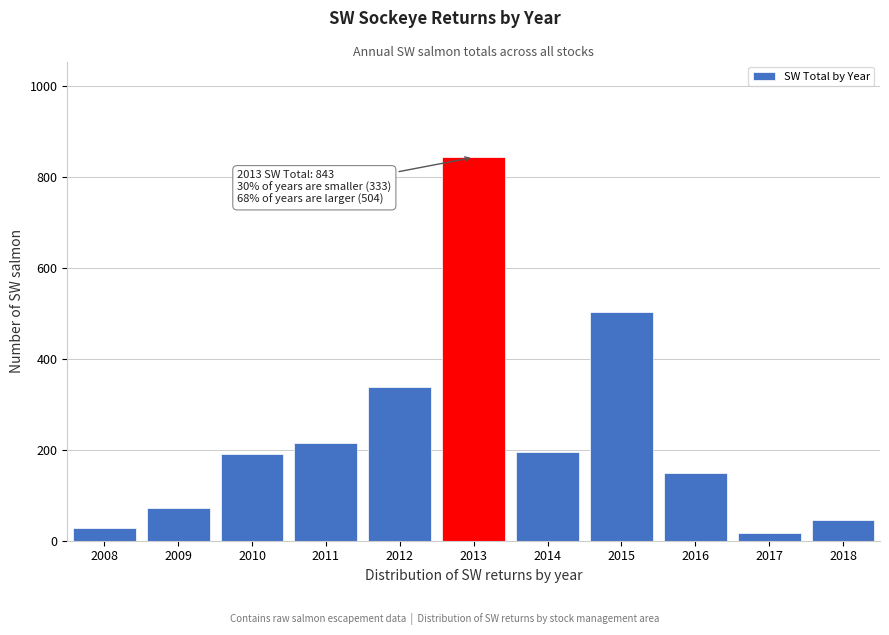

Reading left to right, extract all data points from this chart.

2008=29	2009=72	2010=191	2011=215	2012=337	2013=843	2014=196	2015=504	2016=150	2017=16	2018=45